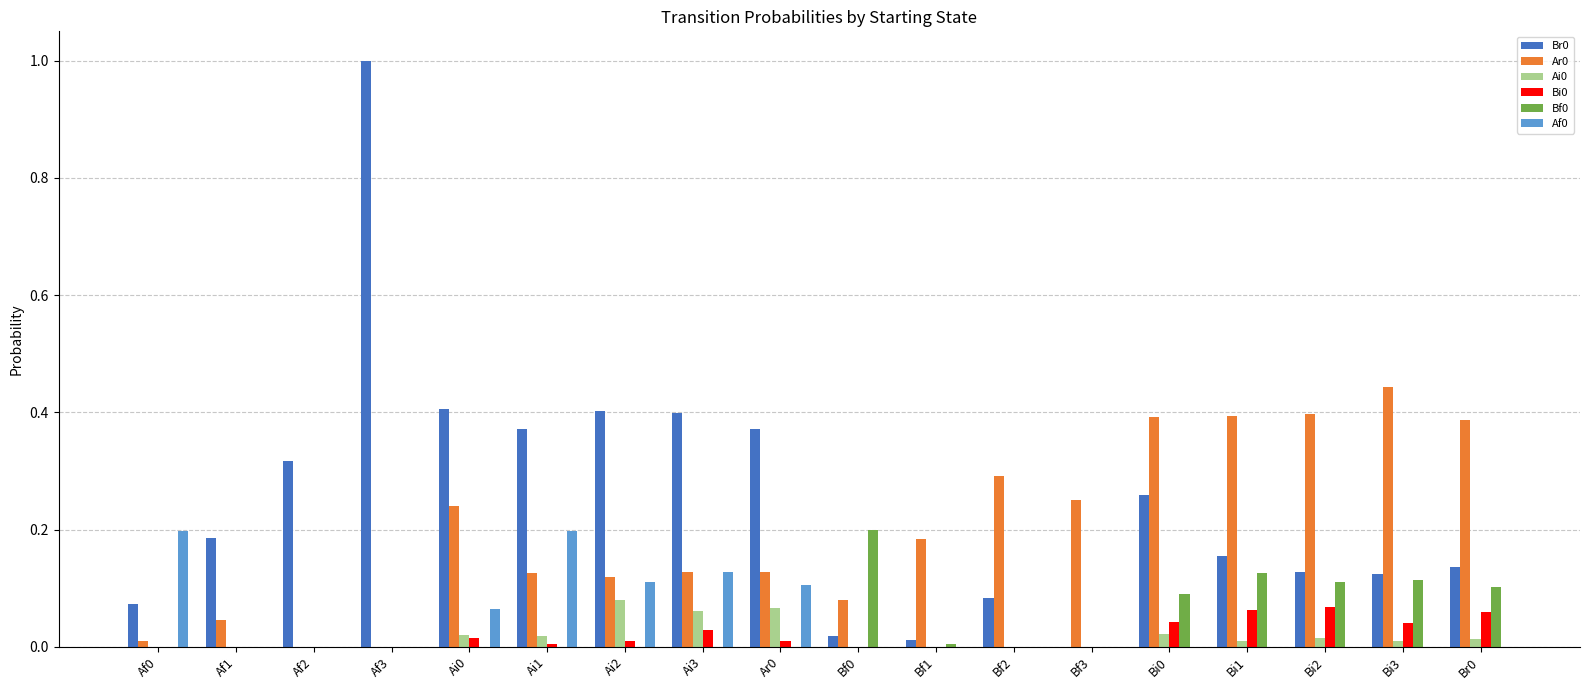

At which category is the sum across all series the highest?

Af3